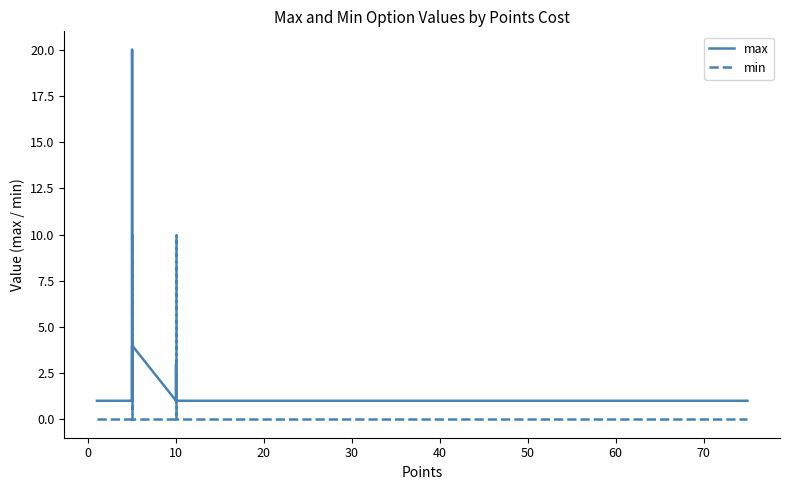

True or false: max and min cross at least once.

True